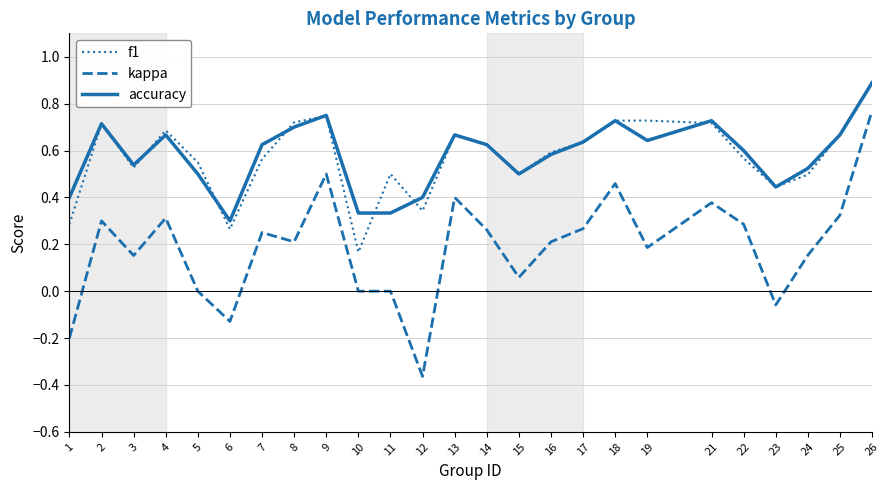

Rank the series at 10 from lowest to highest value.

kappa, f1, accuracy